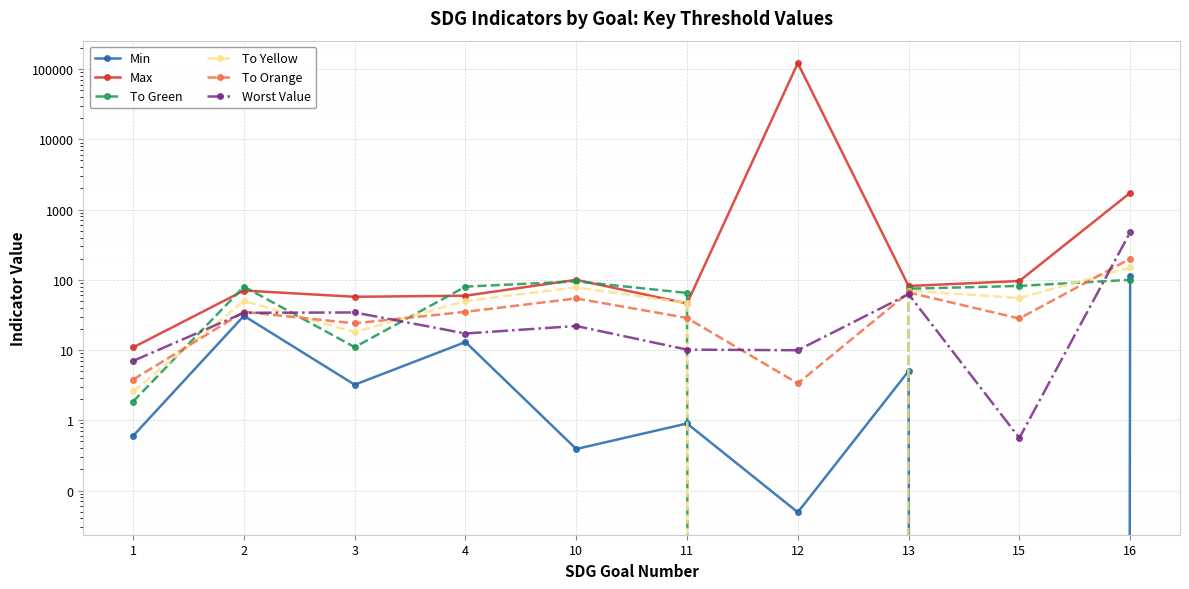

Between 12 and 16, which series saw the biggest shift?

Max